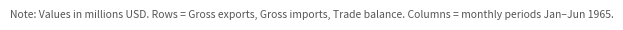

What position from the right is Gross exports (f.o.b.)?

3